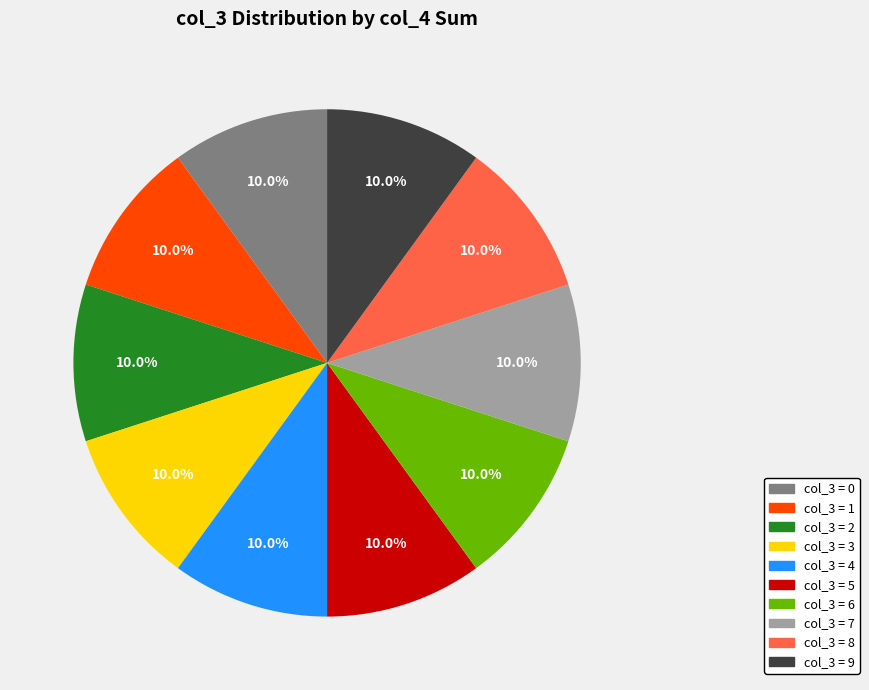

Is there a majority slice in this chart?

No